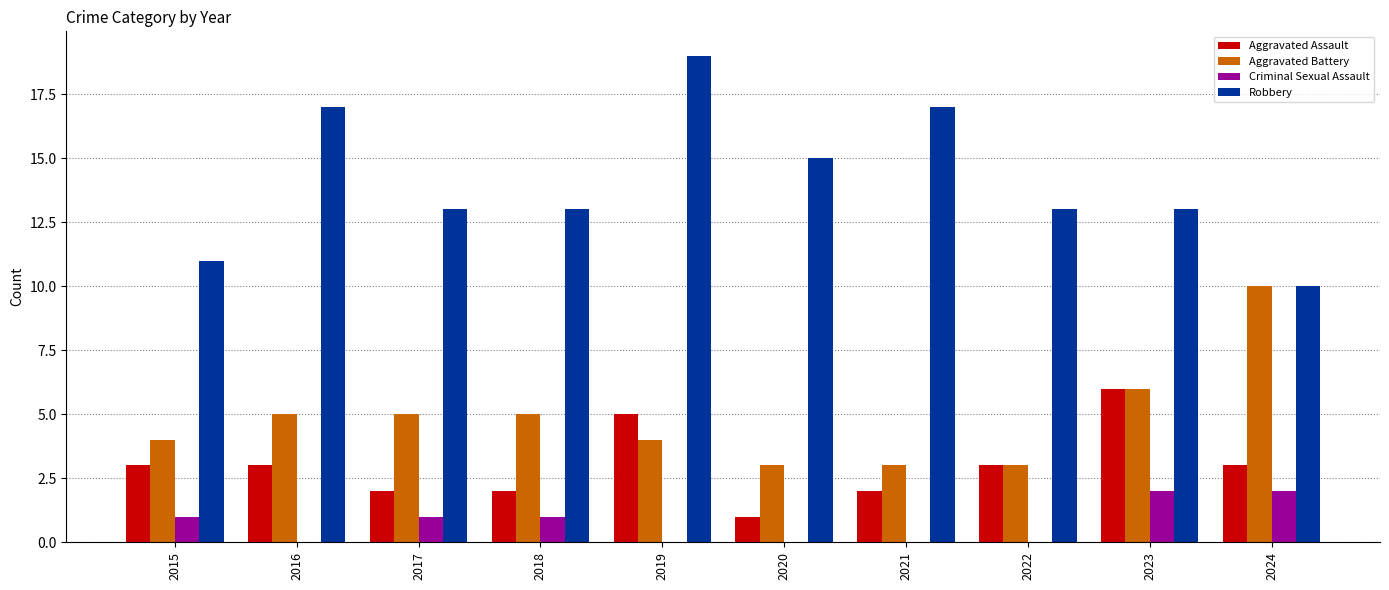

Is it true that Aggravated Battery equals 2 at 2022?

False